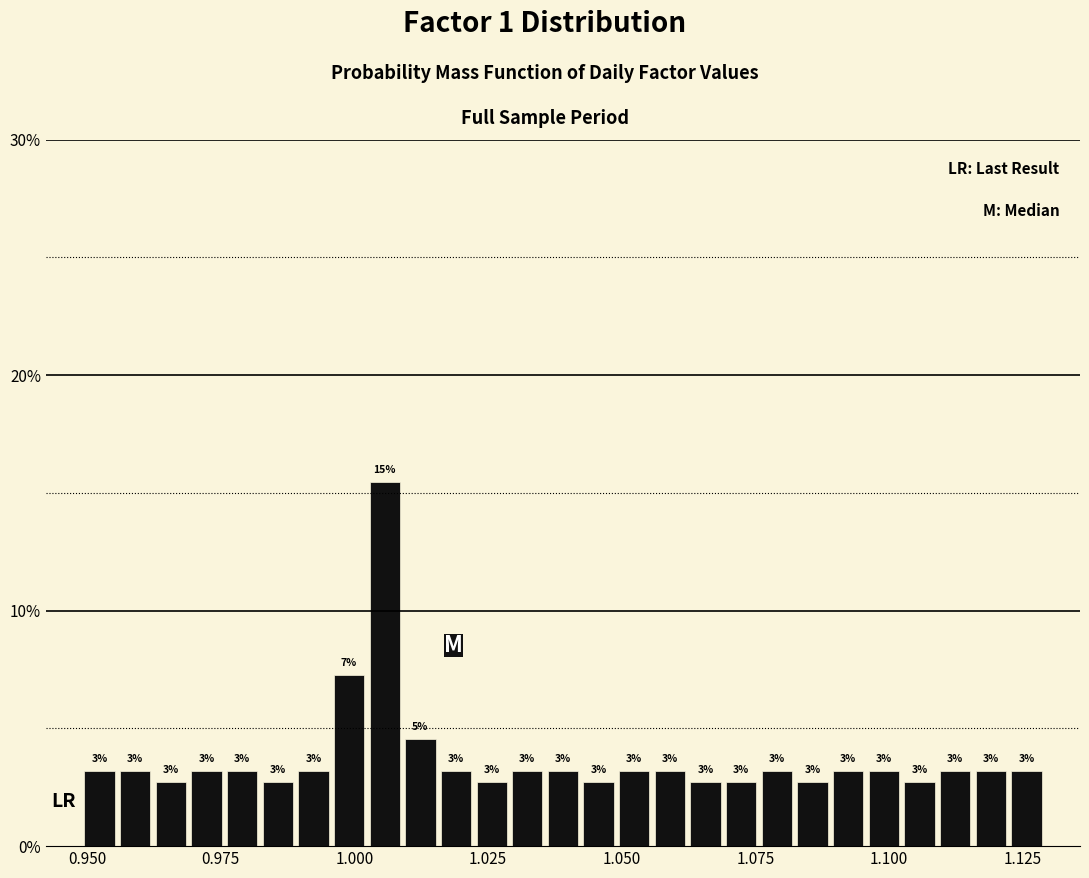

Around what value on the x-axis is the tallest bar? Give the approximate position of its centre, as read against the axis.

1.005